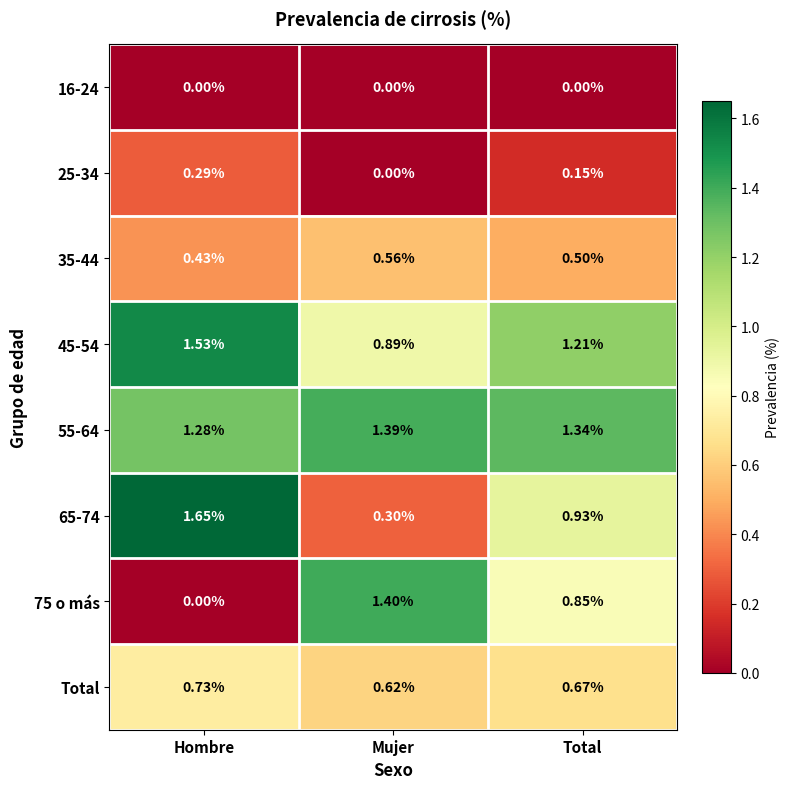

At which label does 45-54 first exceed 1?

Hombre